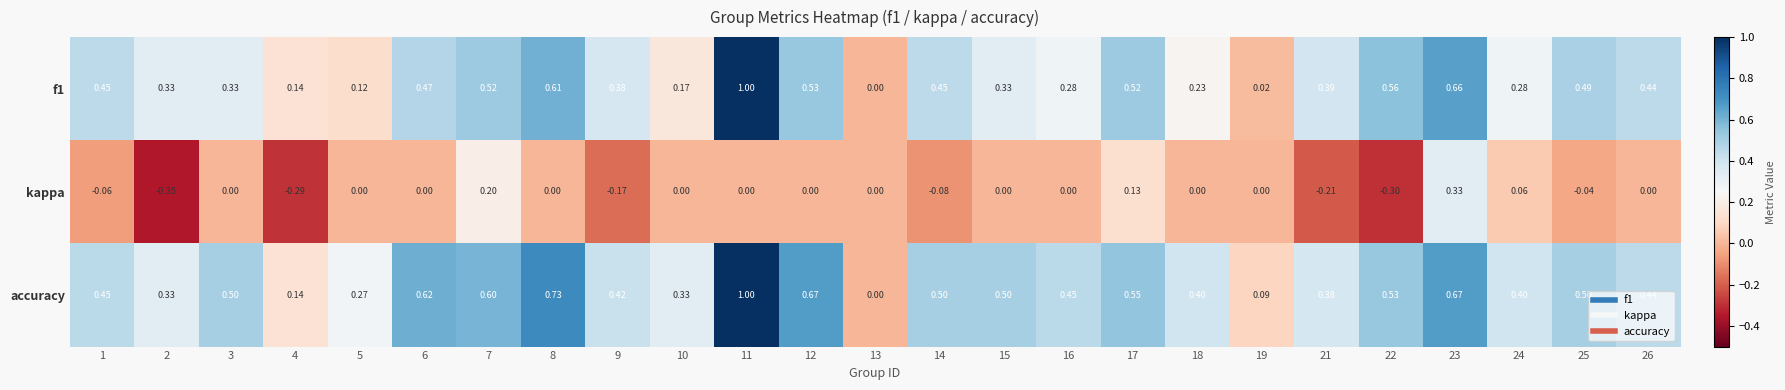

Which series has the largest total across all categories?

accuracy